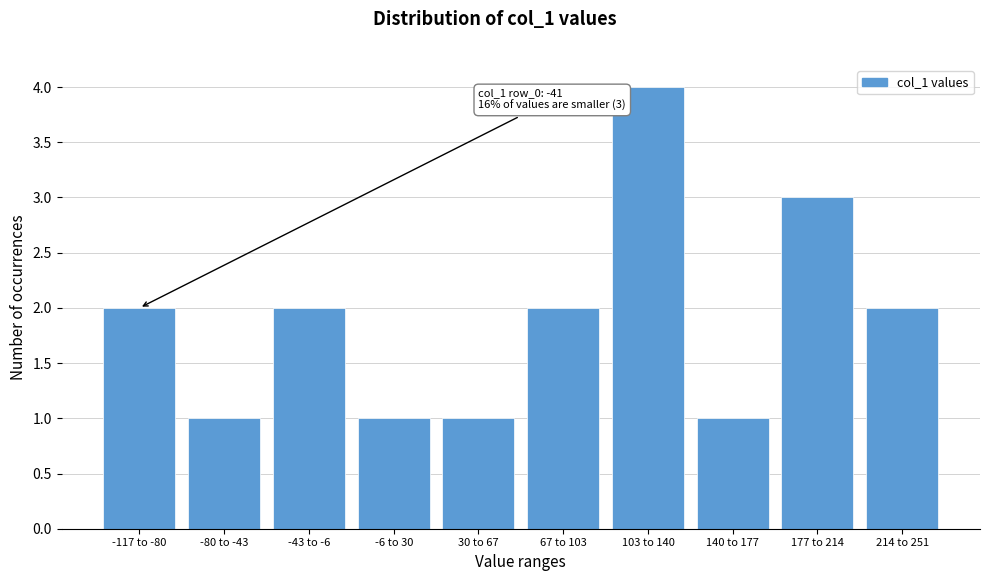

Reading left to right, what are all the values shown in this chart?

-117 to -80=2	-80 to -43=1	-43 to -6=2	-6 to 30=1	30 to 67=1	67 to 103=2	103 to 140=4	140 to 177=1	177 to 214=3	214 to 251=2